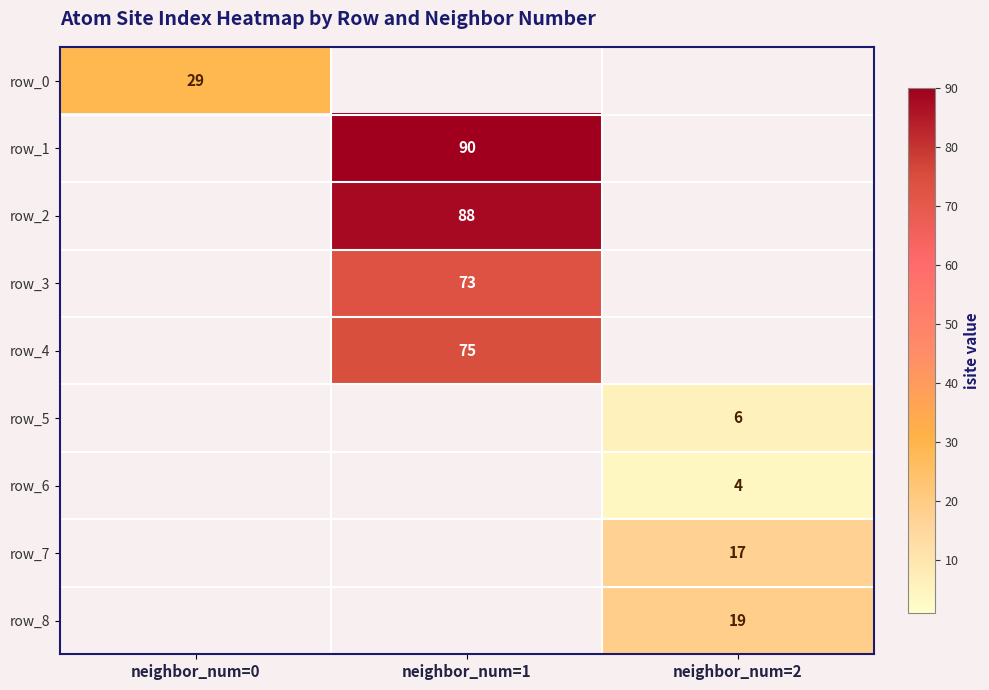

At how many categories does at least one series exceed 20?

2